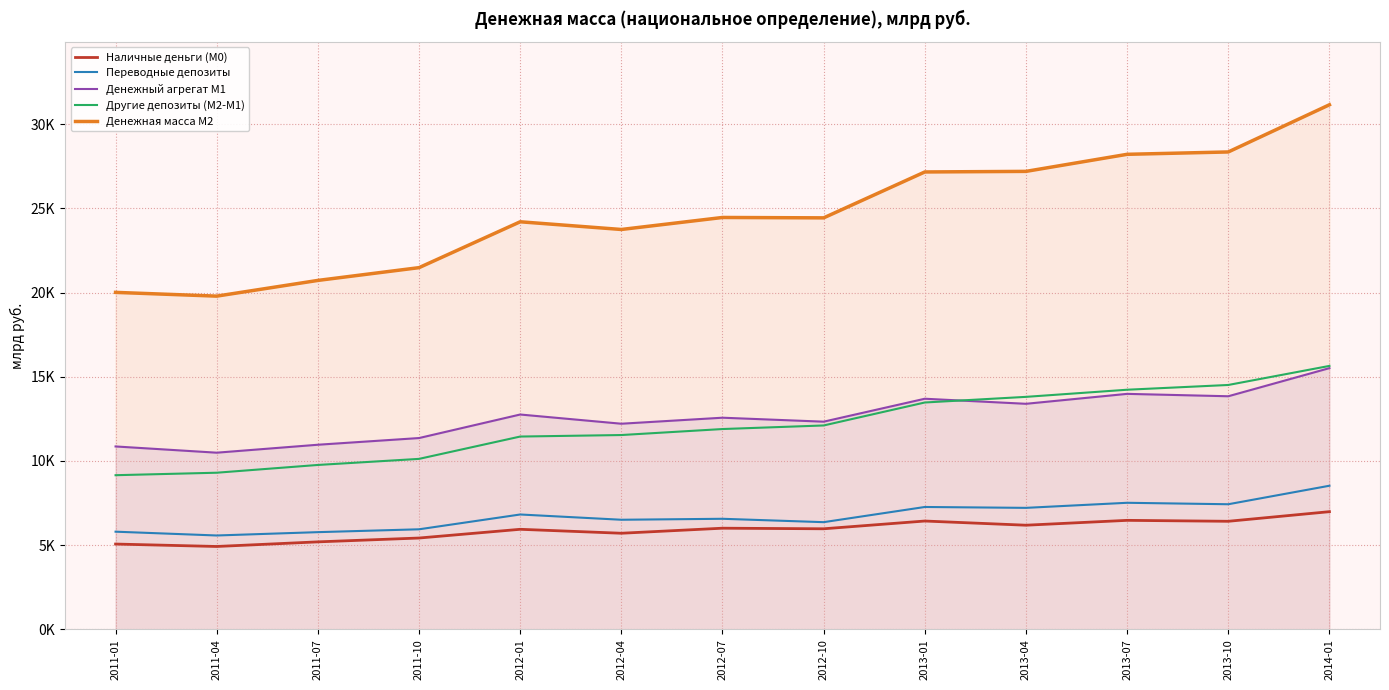

Between 2012-07 and 2013-04, which series saw the biggest shift?

Денежная масса М2